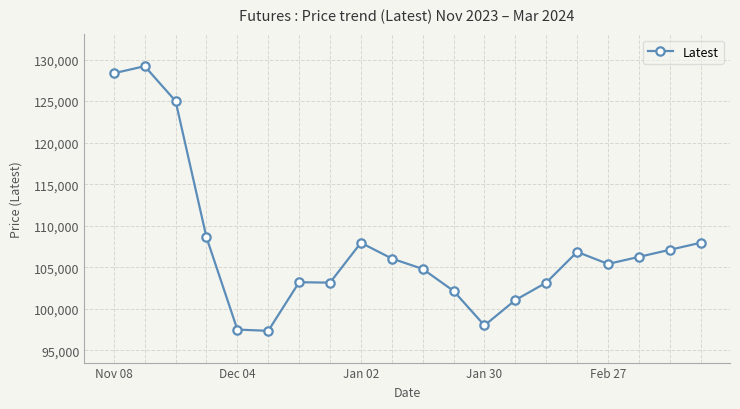

What is the difference between the maximum and minimum values?

31850